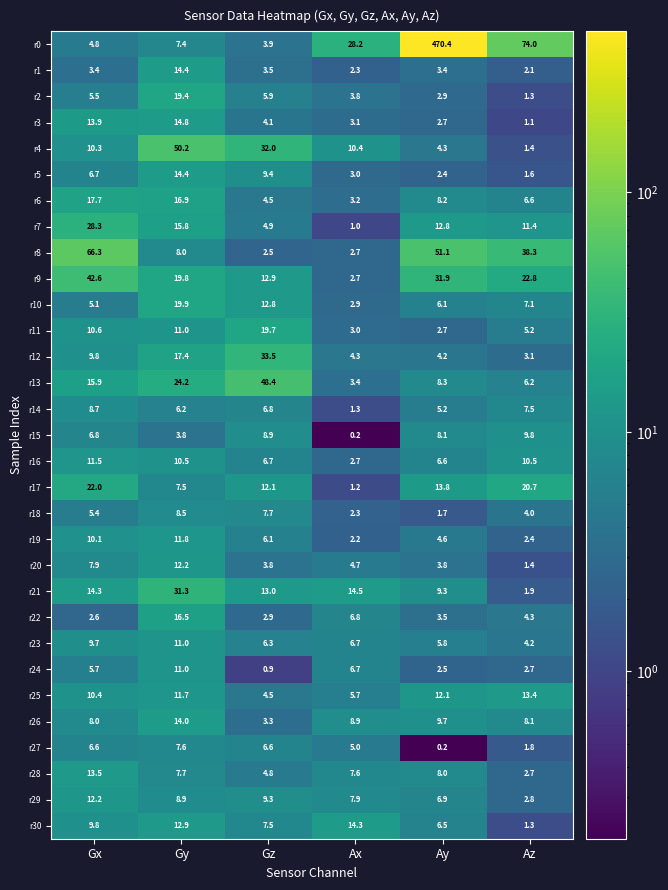

Which label corresponds to the largest value in the chart?

Ay